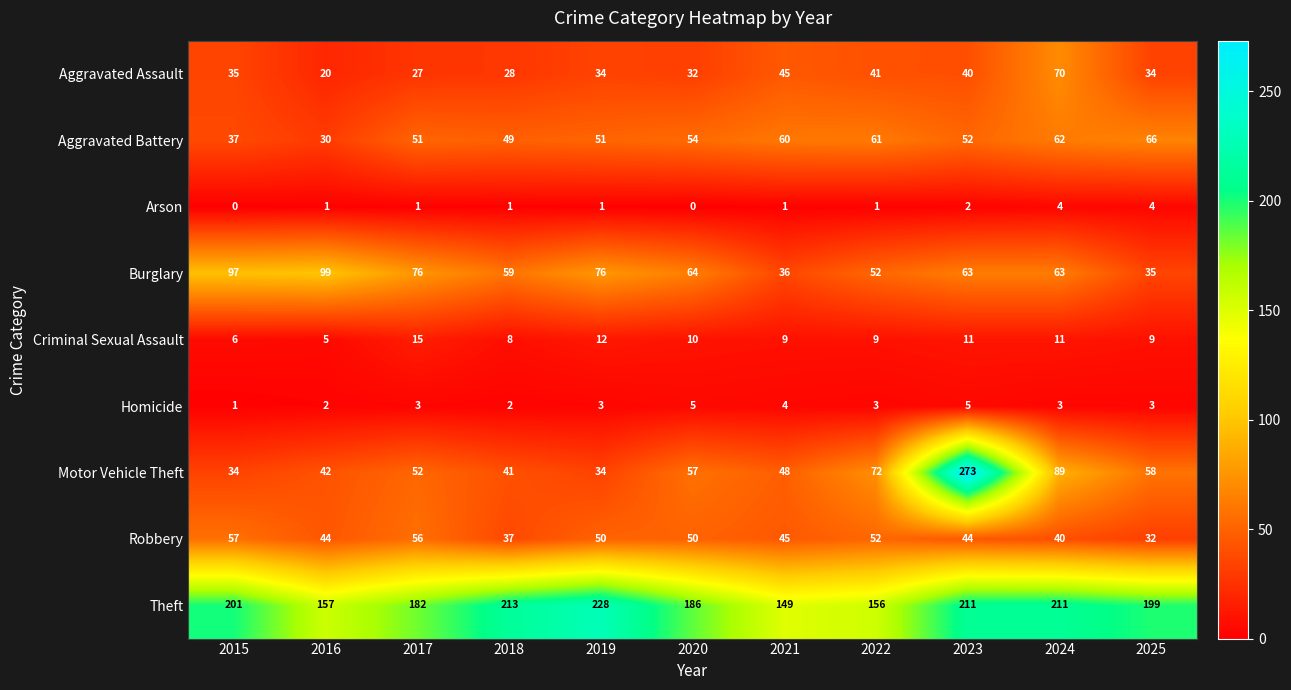

Rank the series by their maximum value, from highest to lowest.

Motor Vehicle Theft, Theft, Burglary, Aggravated Assault, Aggravated Battery, Robbery, Criminal Sexual Assault, Homicide, Arson